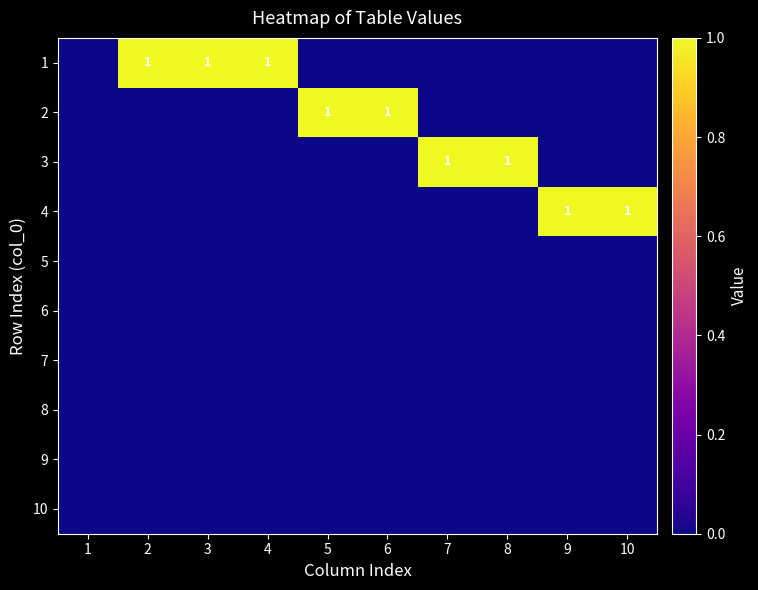

True or false: 3 has a value of 2 at 7.

False